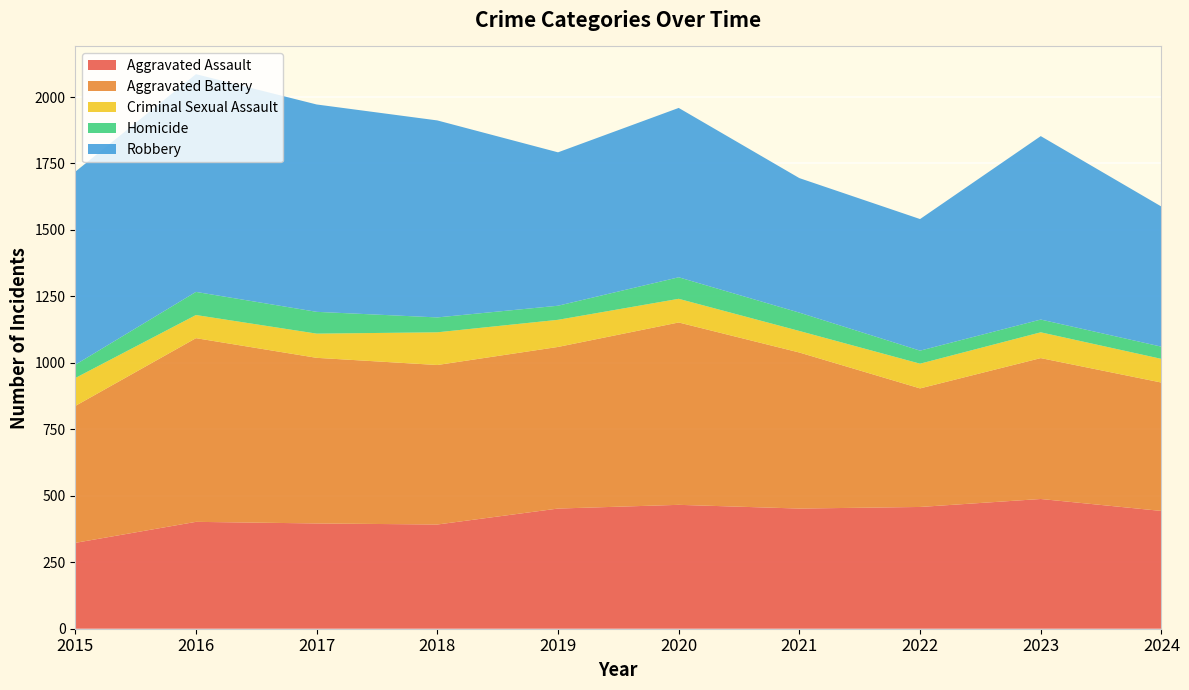

Reading left to right, what are all the values shown in this chart?

Aggravated Assault: 323	402	396	392	452	466	452	458	488	443
Aggravated Battery: 515	691	623	600	608	686	587	446	530	483
Criminal Sexual Assault: 105	87	91	123	102	89	81	93	97	89
Homicide: 50	87	82	56	53	81	69	49	48	46
Robbery: 726	819	780	741	577	637	506	495	690	527